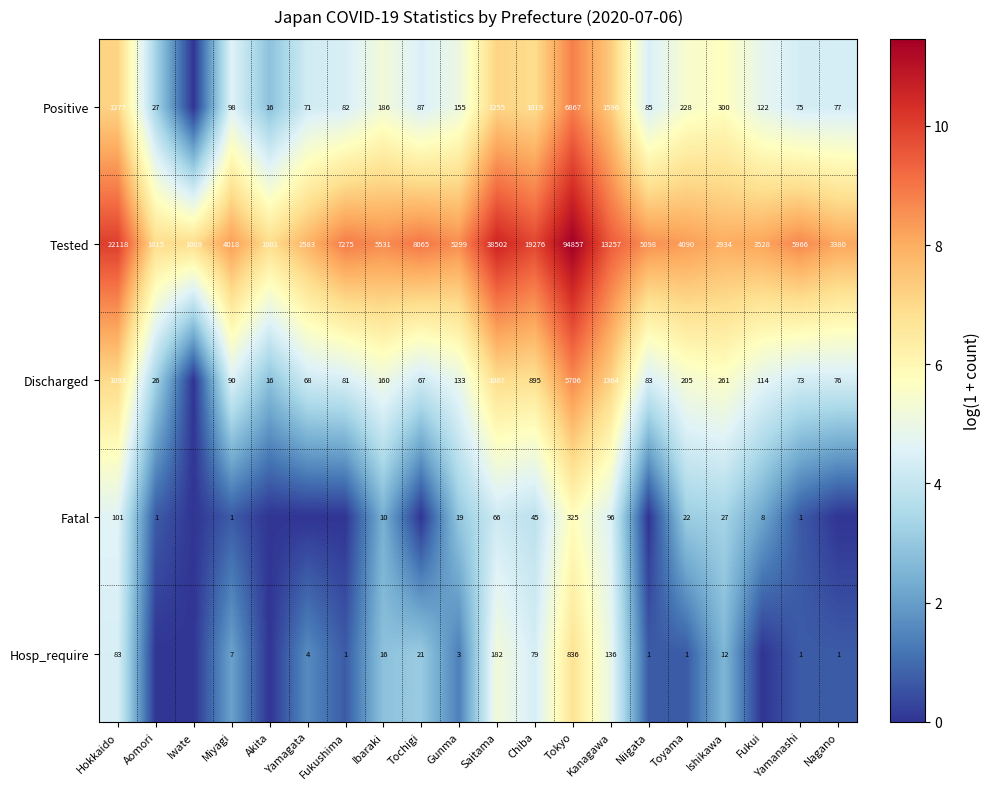

What is the average value of the Tested series?

12440